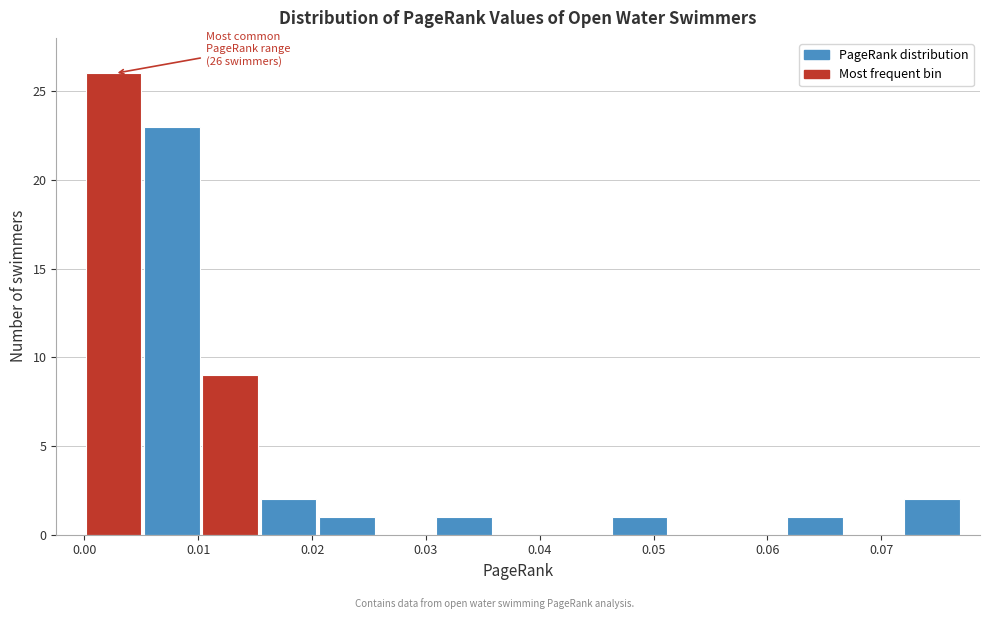

Which range on the x-axis has the tallest bar?

0.000 to 0.005